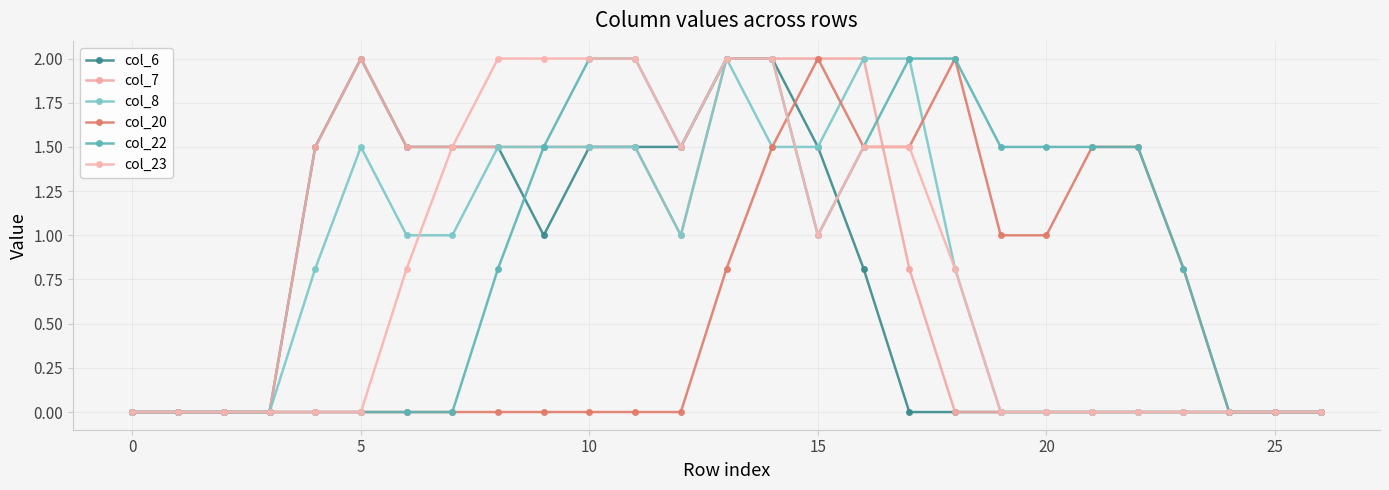

What are all the series names shown in the legend?

col_6, col_7, col_8, col_20, col_22, col_23